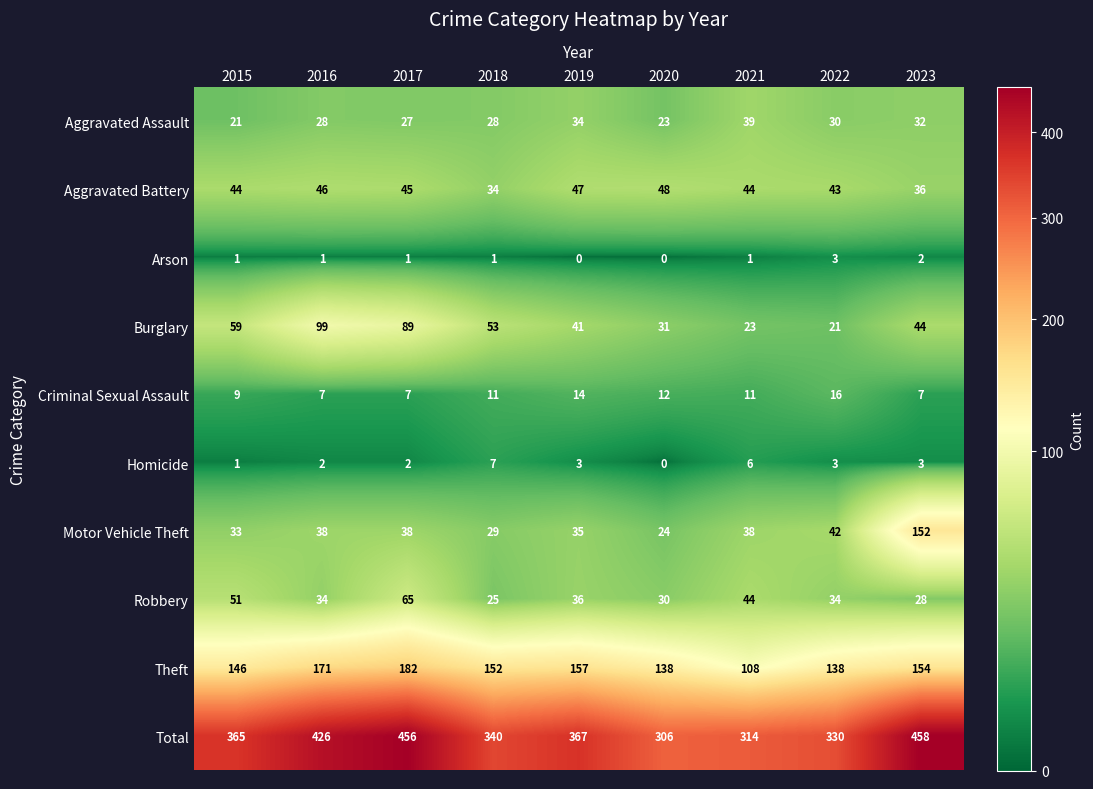

At which label is Aggravated Assault closest to 30?

2022